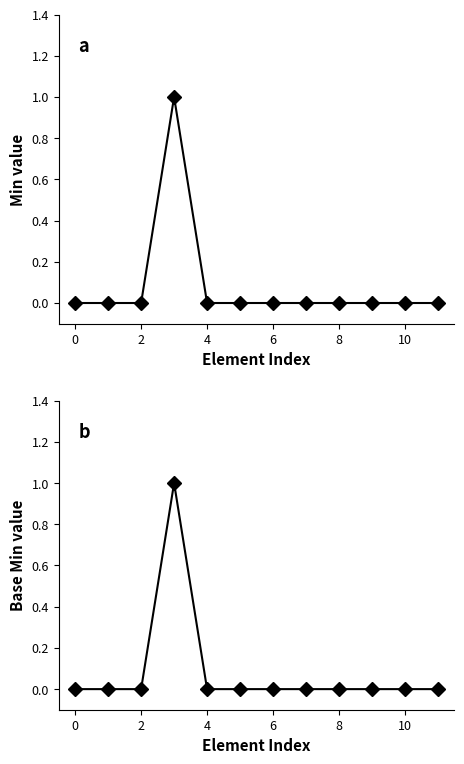

How many lines are shown in the chart?

2